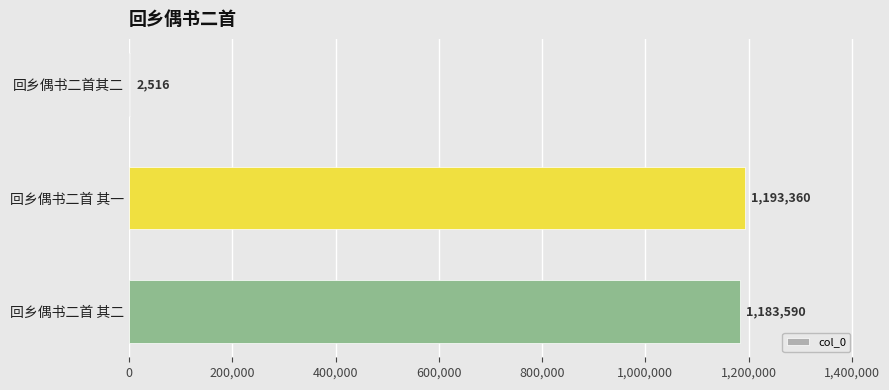

Approximately how many times larger is the value at 回乡偶书二首 其一 compared to 回乡偶书二首 其二?

1.0